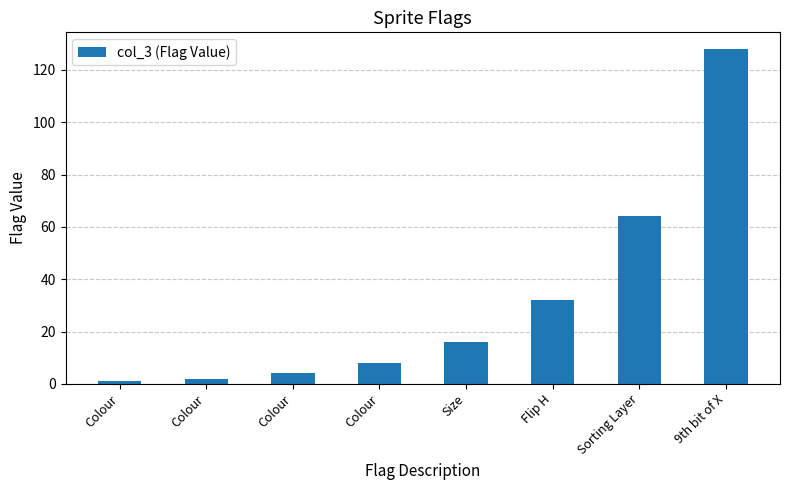

What is the difference between the values at Flip H and Sorting Layer?

32